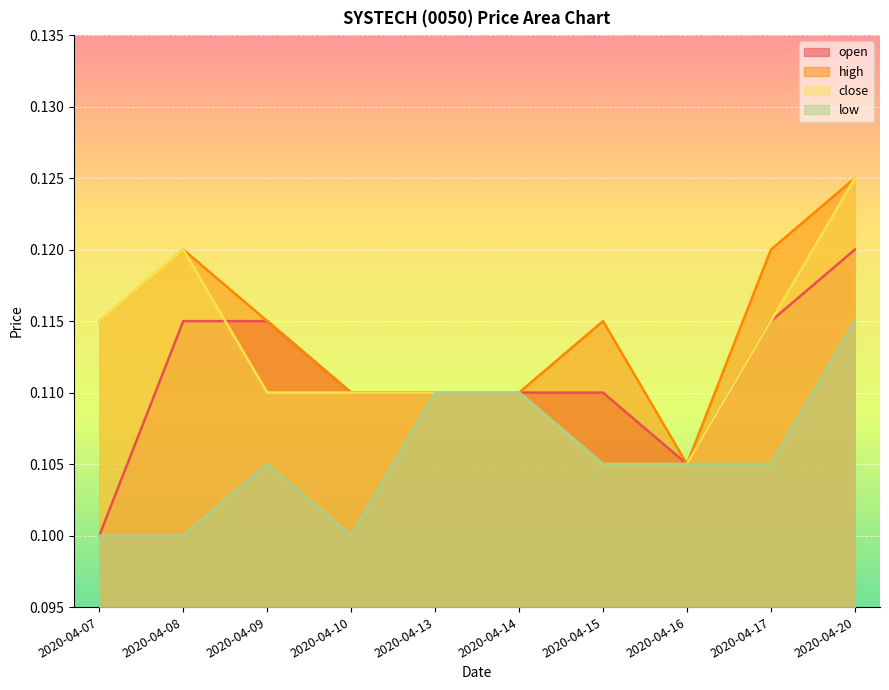

Does the chart display data point markers on the line(s)?

No